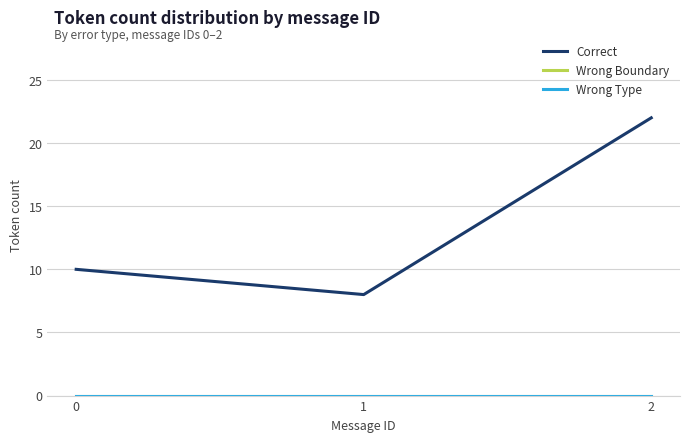

How many lines are shown in the chart?

3